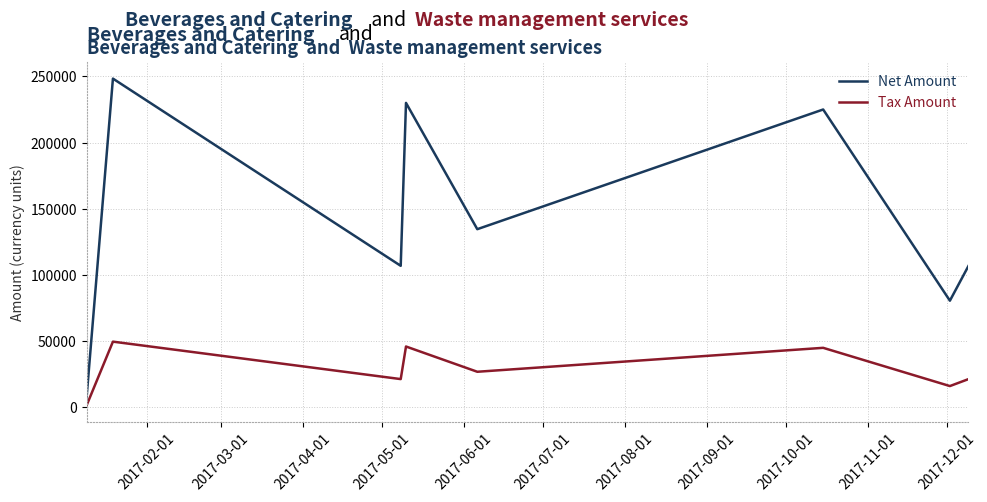

How many lines are shown in the chart?

2